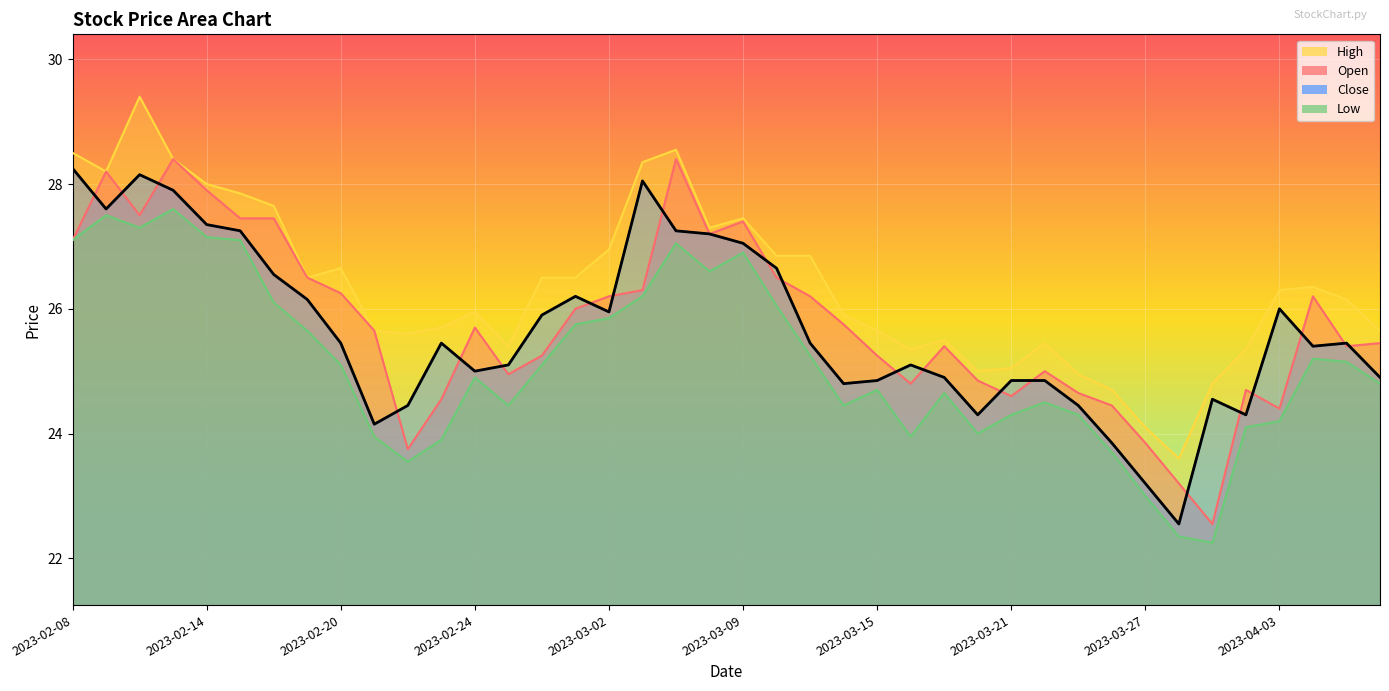

What is the difference between the highest and lowest values at 2023-02-27?

0.9